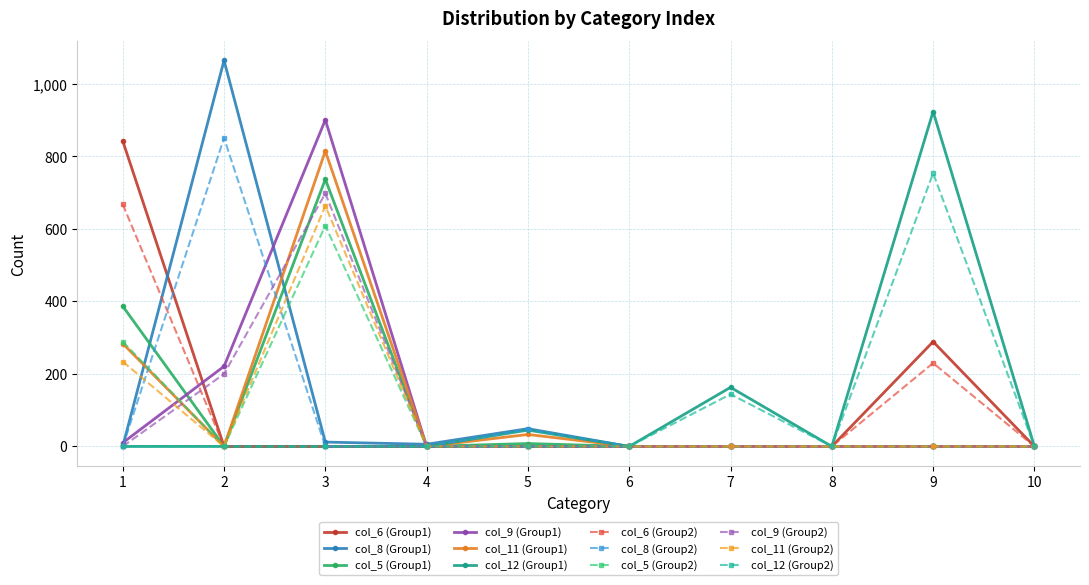

What is the difference between the highest and lowest values at 1?

843